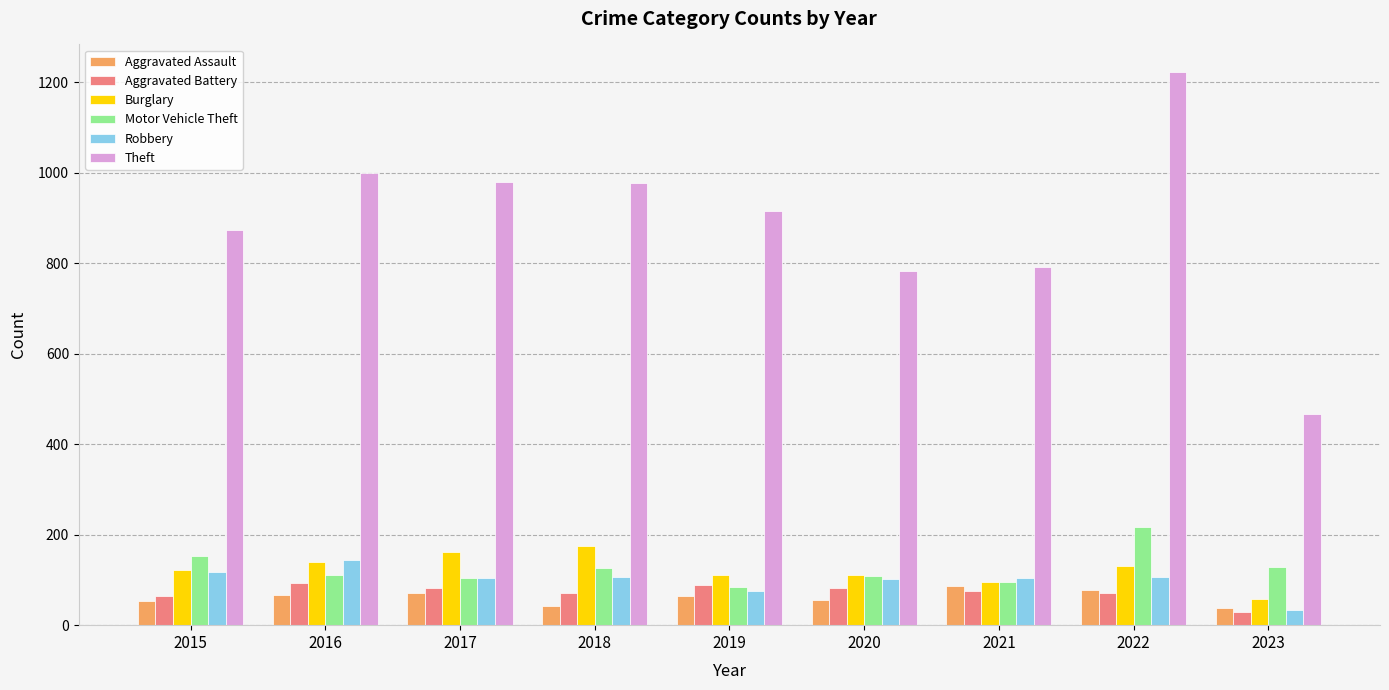

Is it true that Burglary equals 280 at 2017?

False